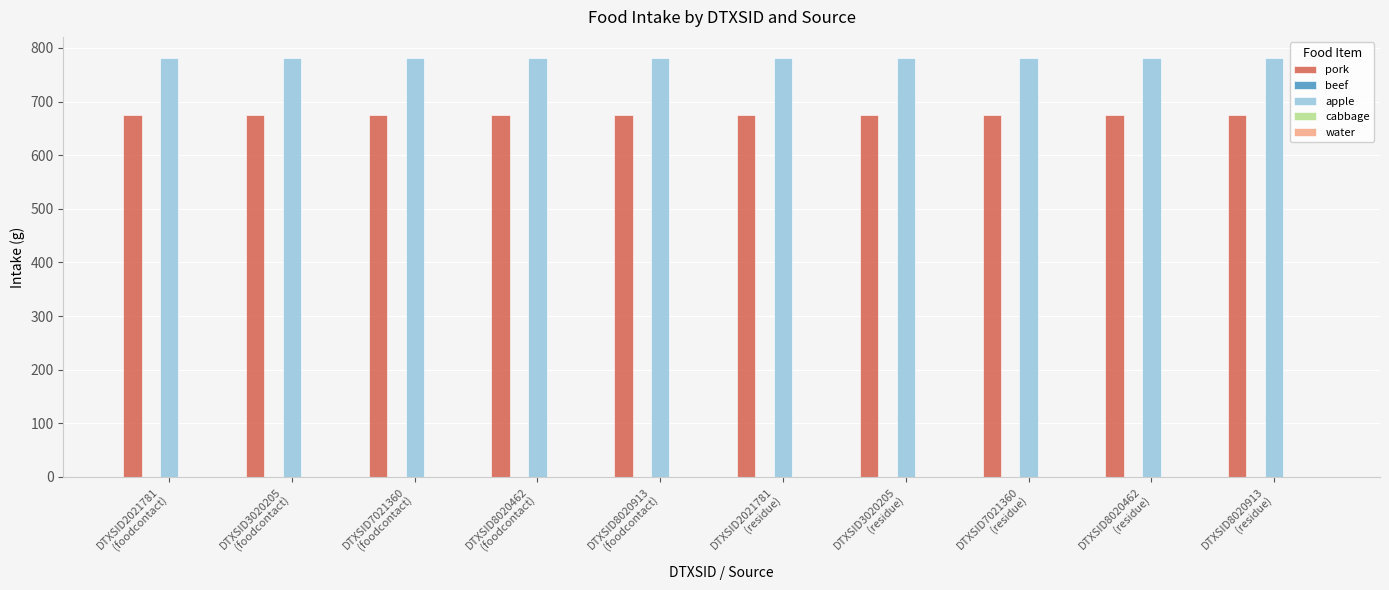

What is the greatest value displayed?

781.6